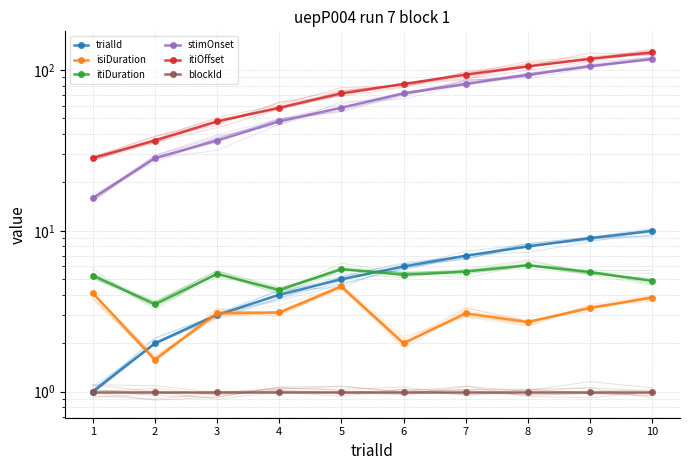

Is the value of itiOffset at 7 greater than the value of blockId at 1?

Yes